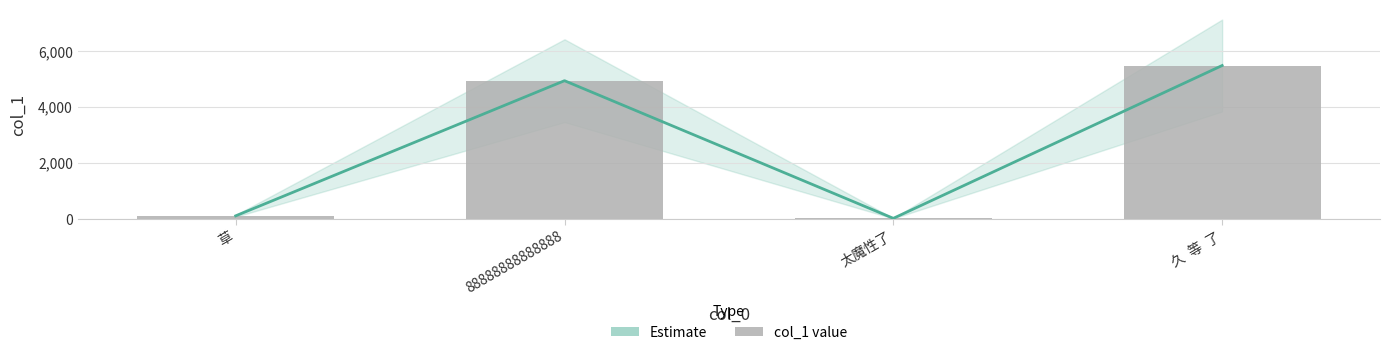

Count the number of data series in this chart.

2